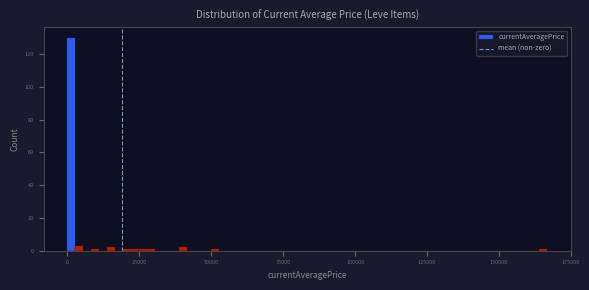

Around what value on the x-axis is the tallest bar? Give the approximate position of its centre, as read against the axis.

0